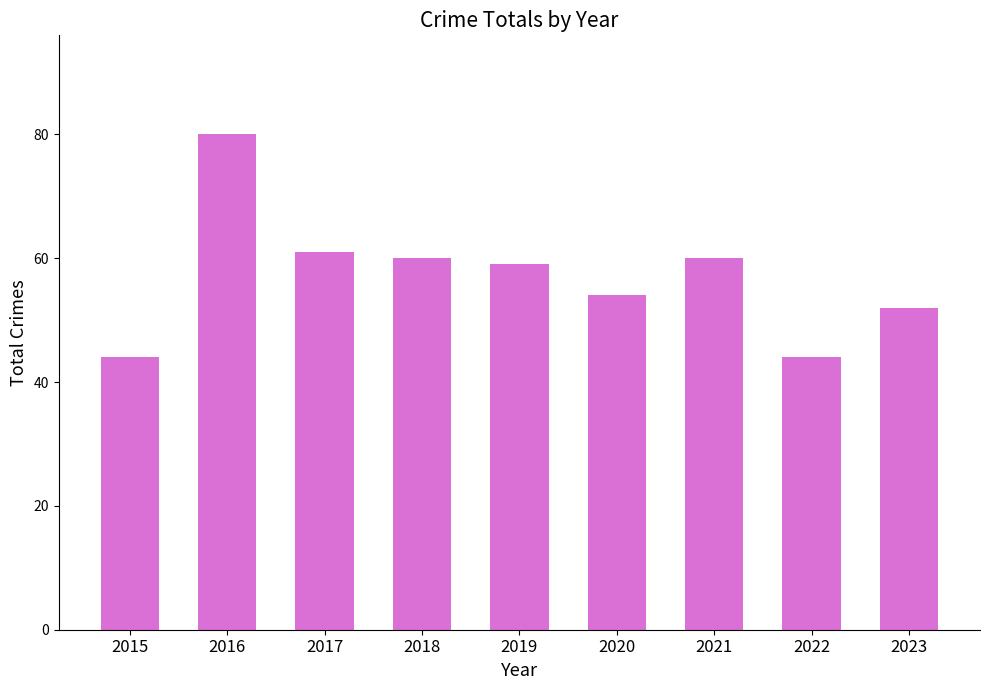

What is the smallest value displayed?

44